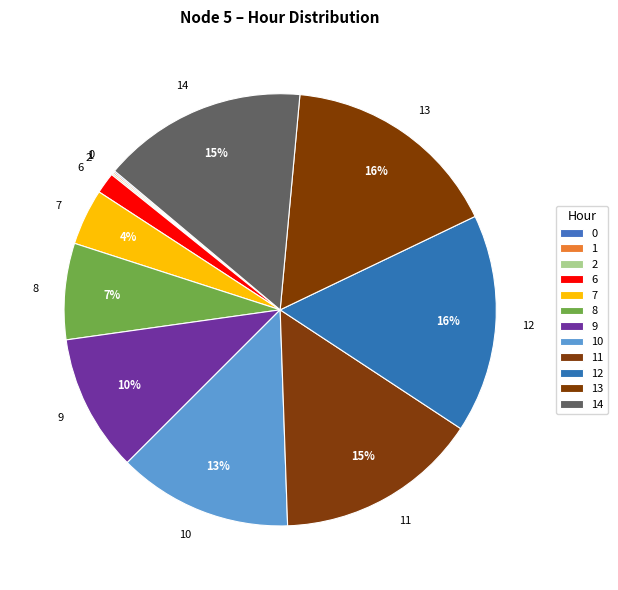

Between 8 and 6, which is larger?

8